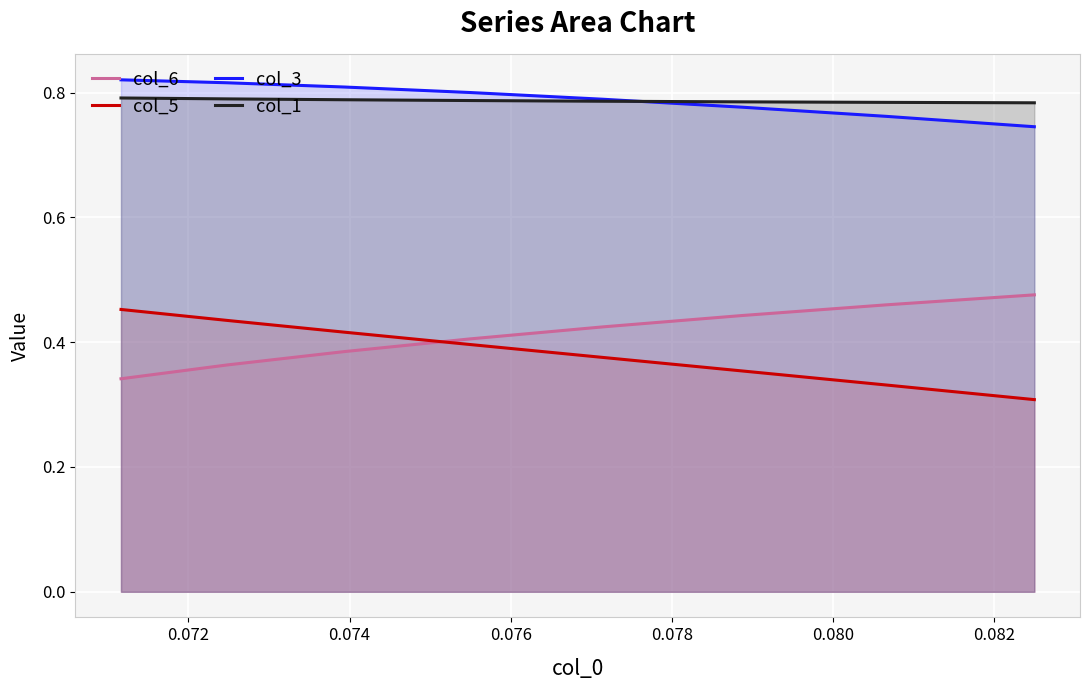

What is the sum of all col_3 values?

6.3